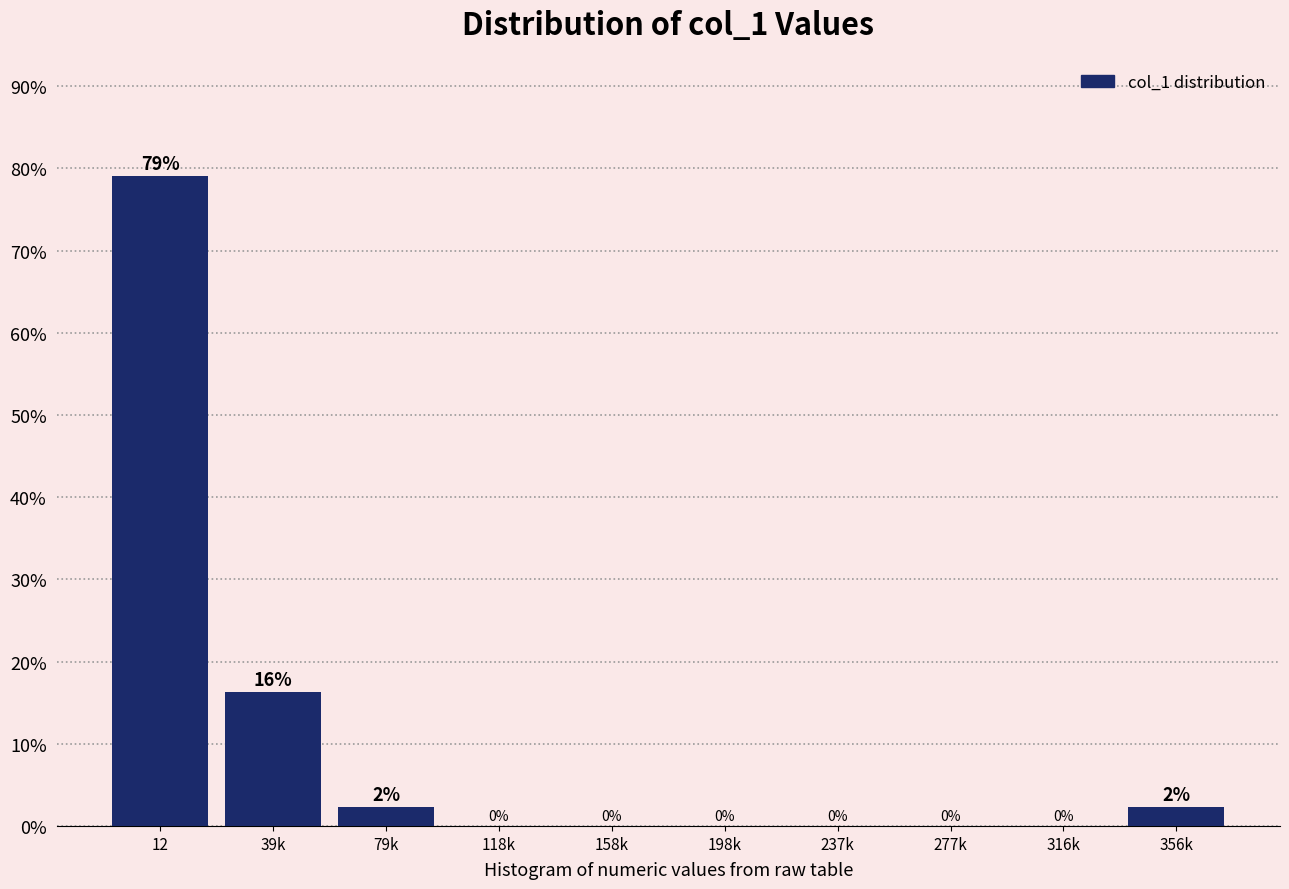

What is the greatest value displayed?

79.1